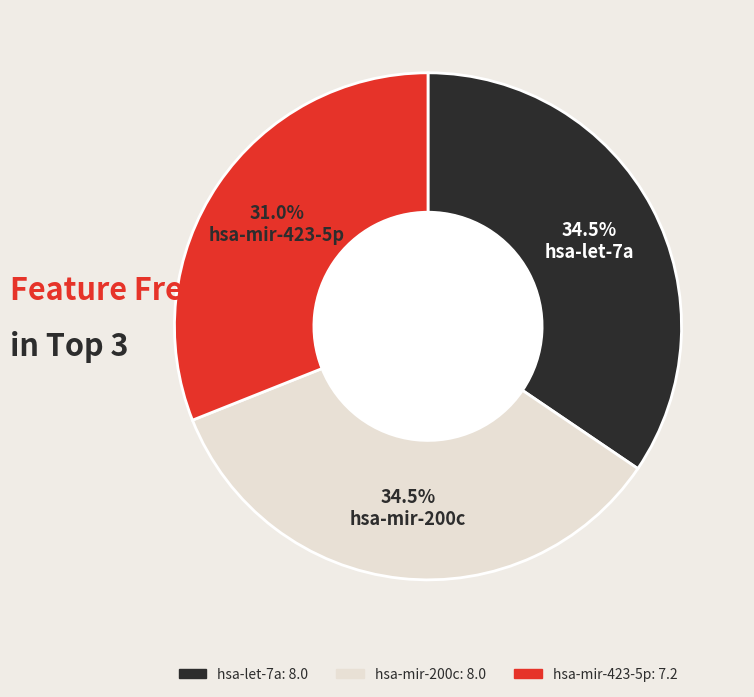

Is the sum of hsa-mir-200c and hsa-let-7a greater than half?

Yes